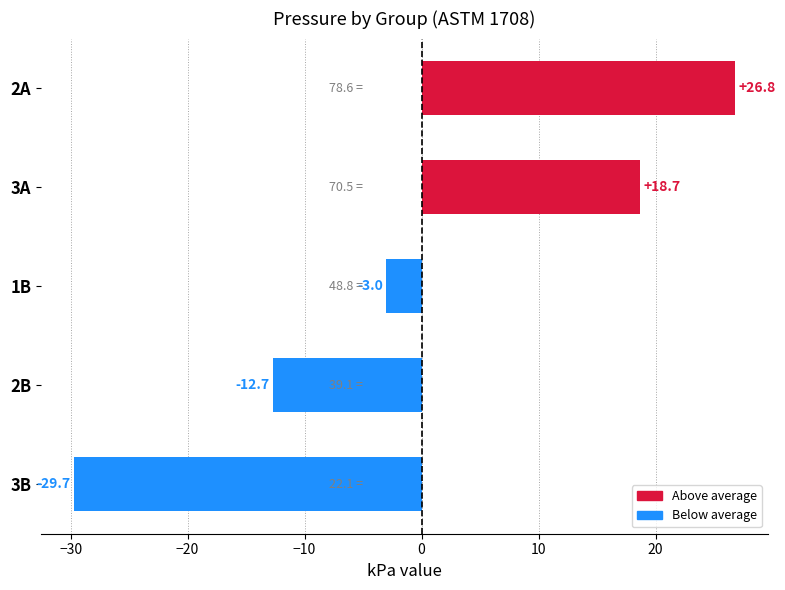

How many values are below zero?

3